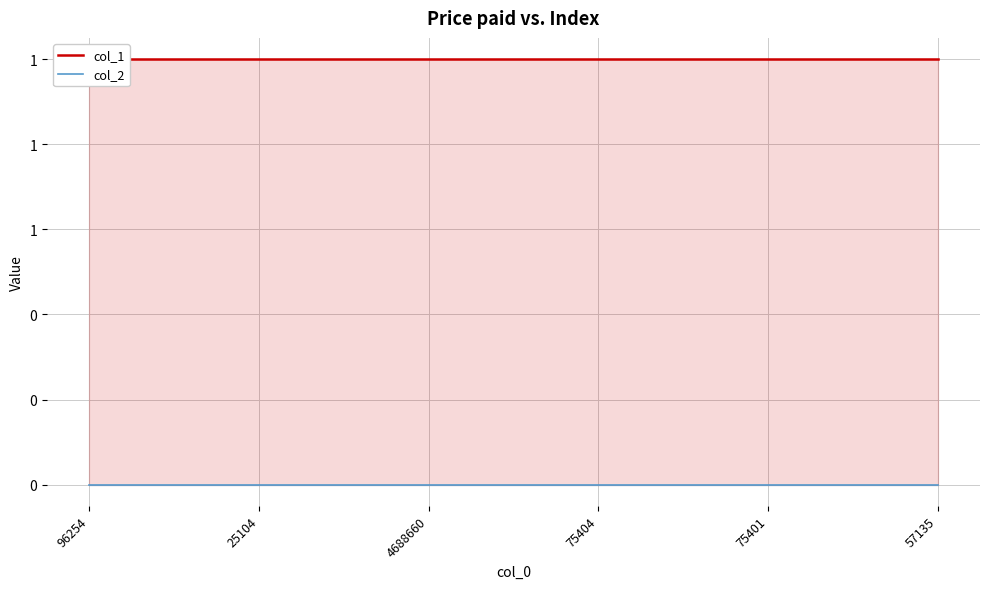

Which label corresponds to the largest value in the chart?

96254